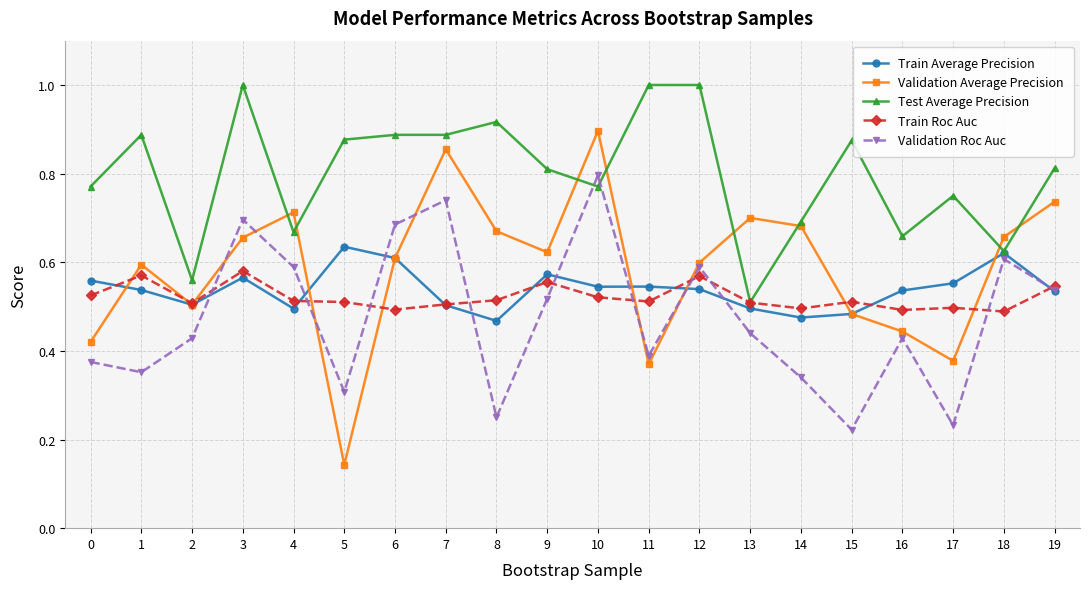

The value of Validation Roc Auc at 14 is 0.3. True or false?

True